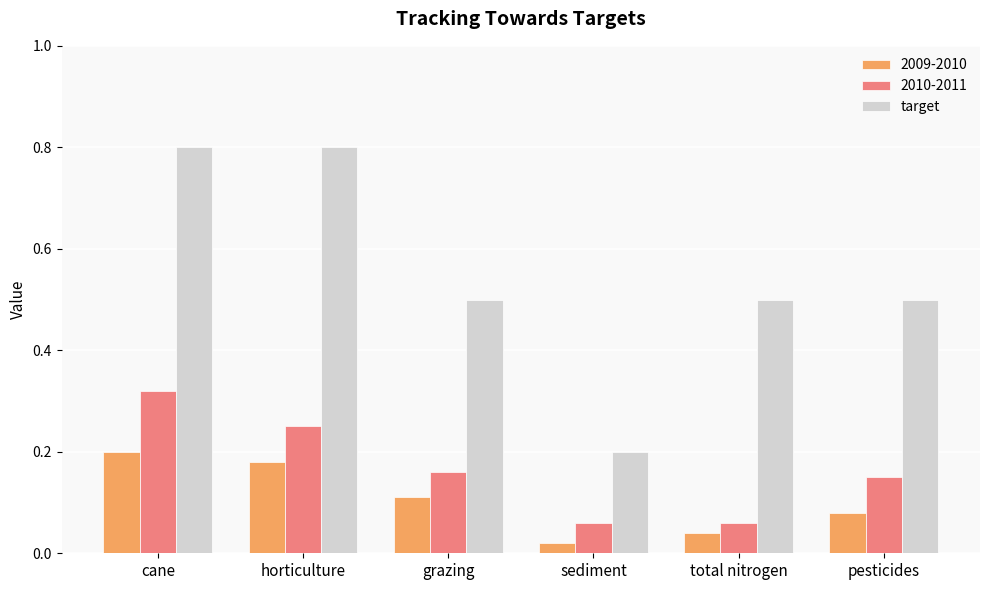

The 2009-2010 series shows 0.2 at cane. True or false?

True